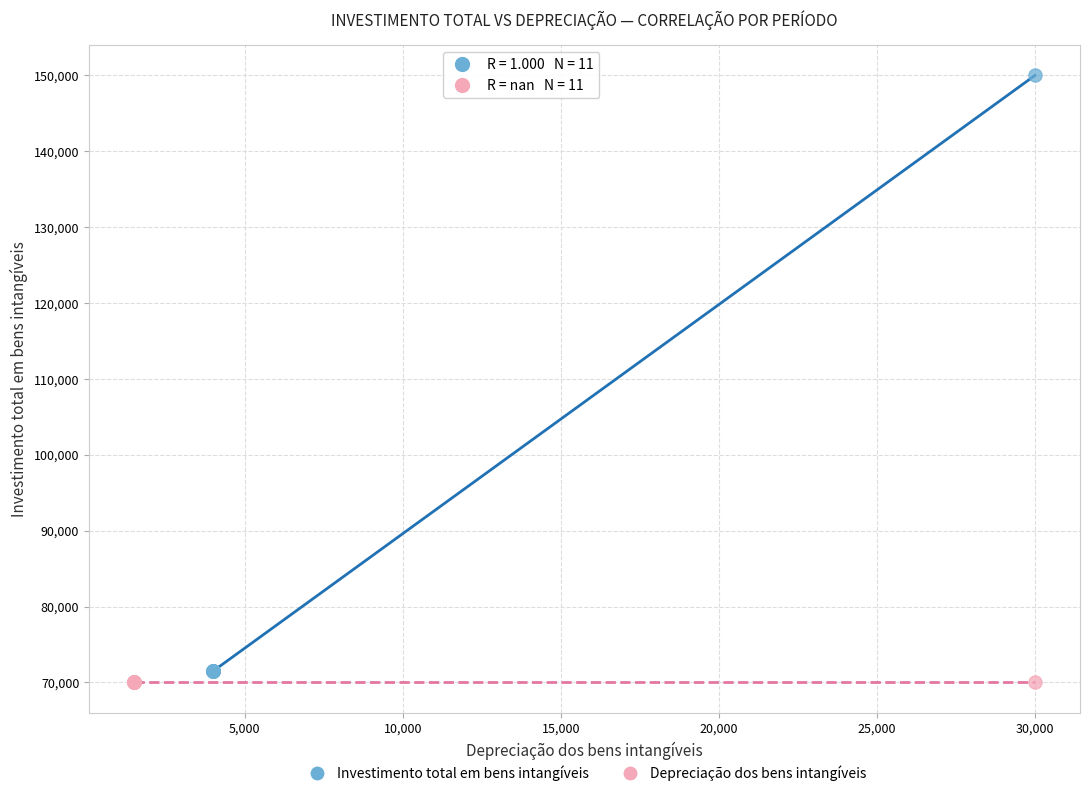

Which series reaches the maximum Y coordinate?

Investimento total em bens intangíveis